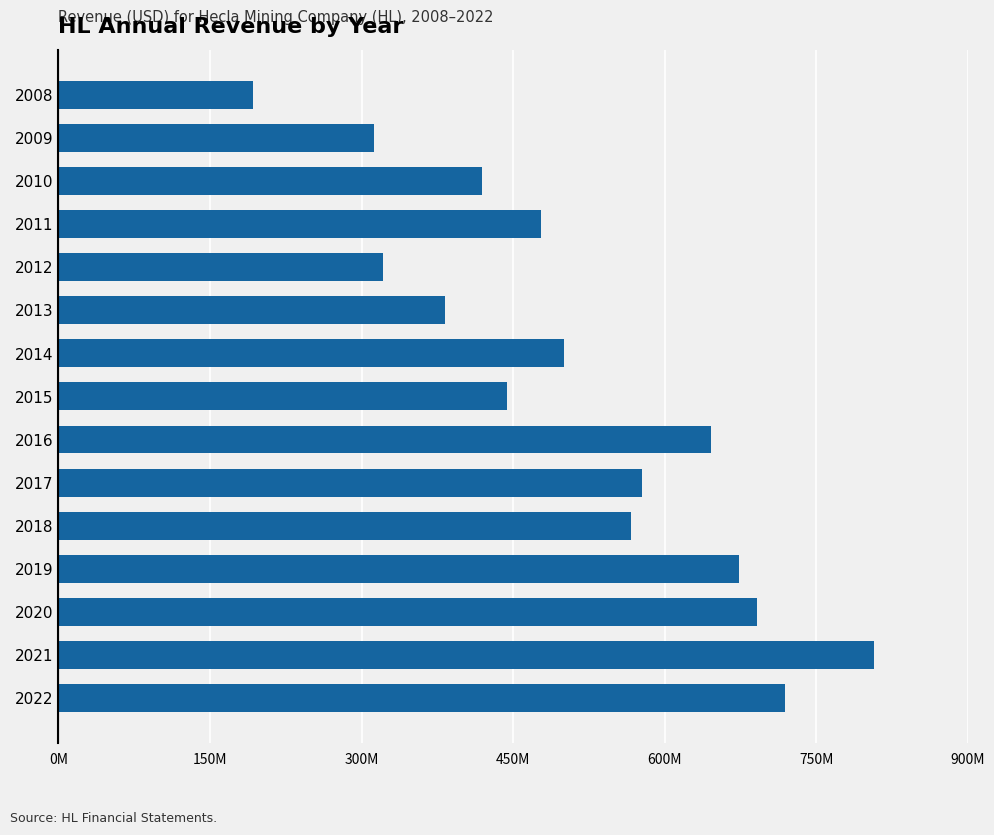

Does the chart contain any negative values?

No